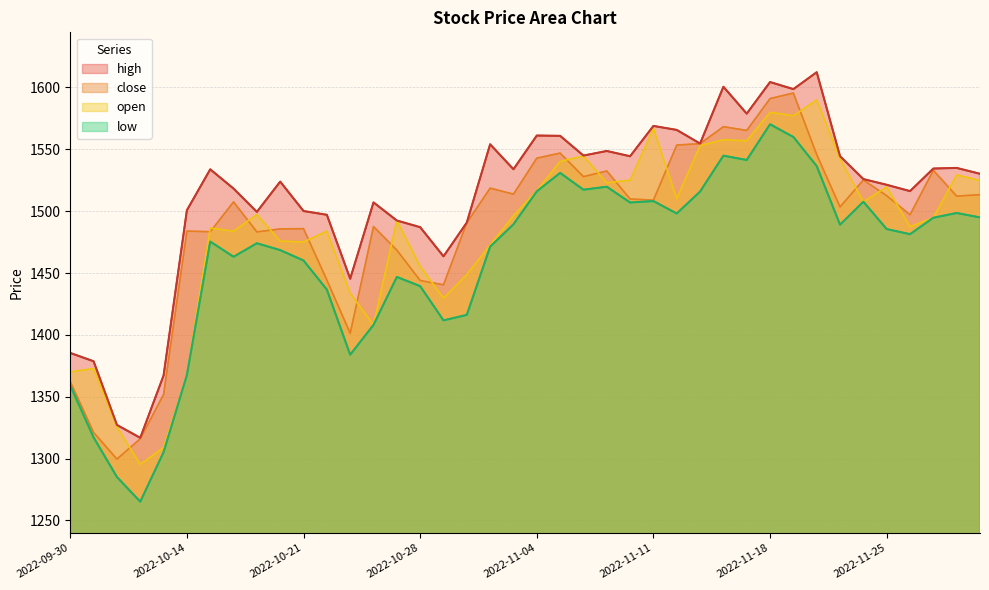

True or false: close and high intersect in this chart.

False